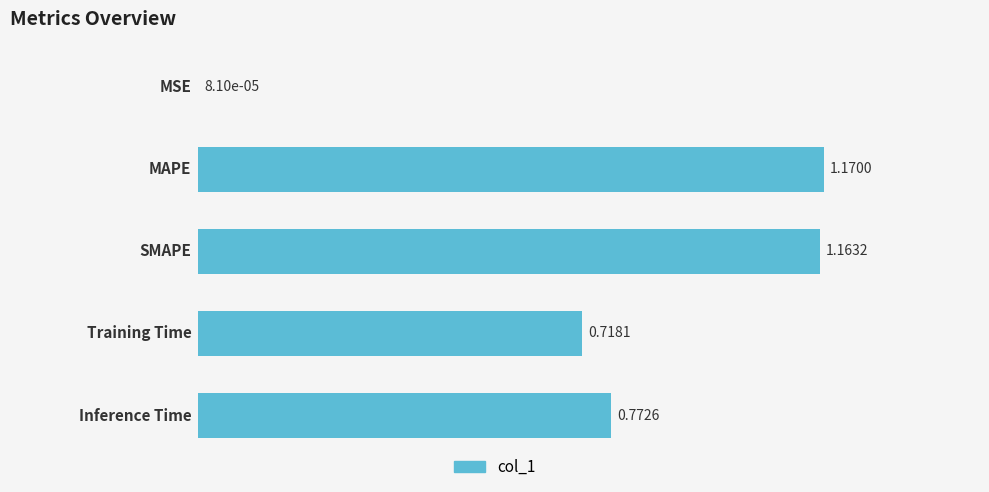

What is the sum of all values?

3.8